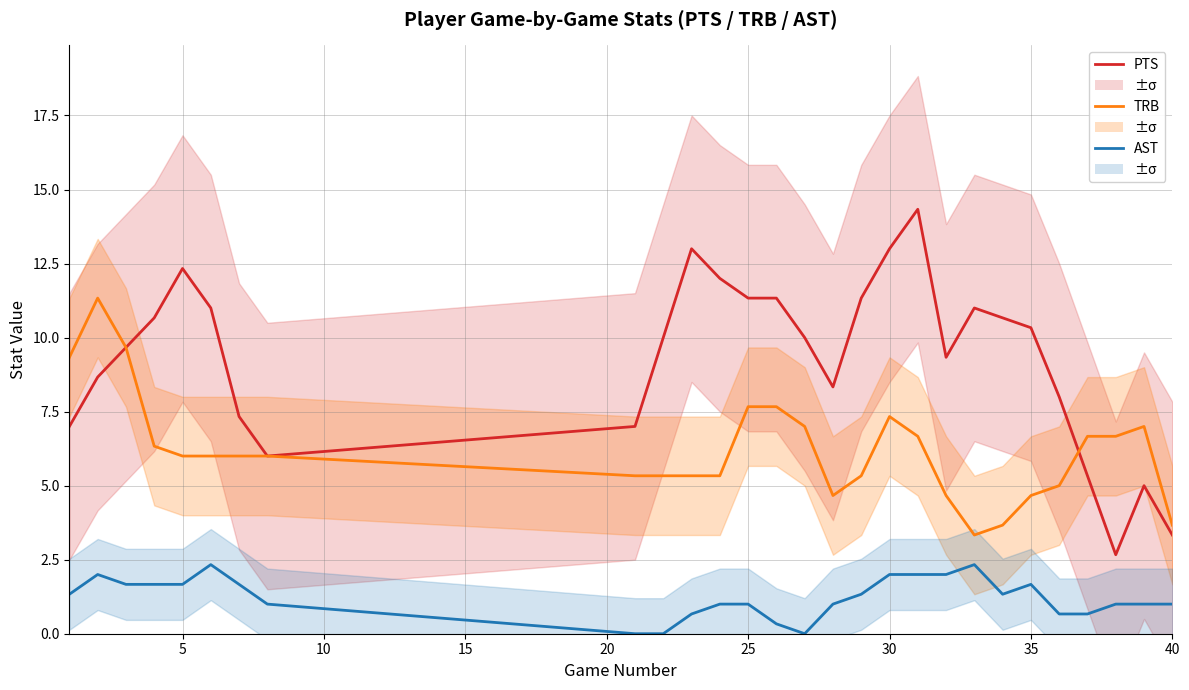

At how many categories does at least one series exceed 4?

27